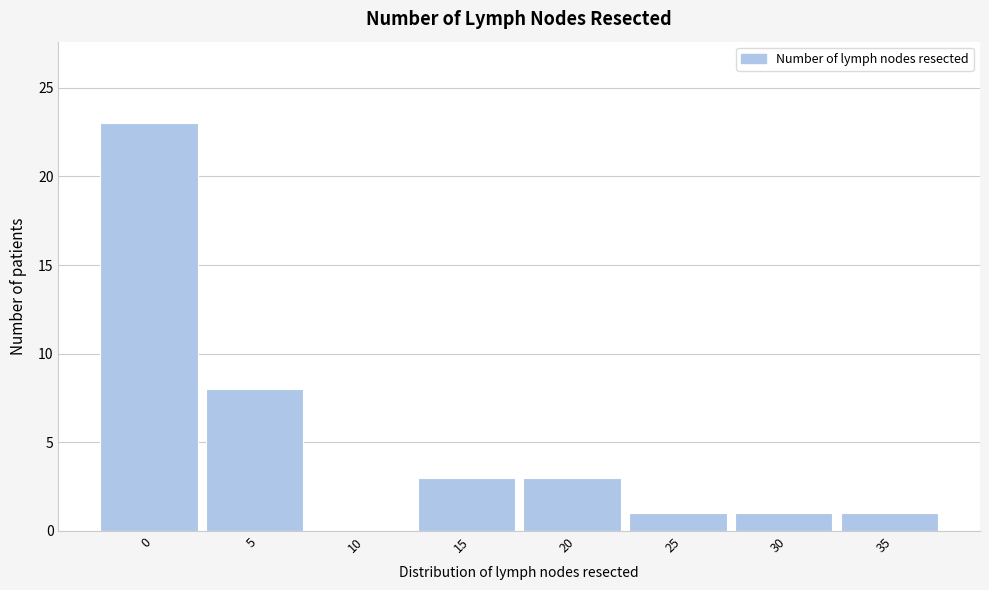

Reading right to left, transcribe all the data shown in this chart.

35=1	30=1	25=1	20=3	15=3	10=0	5=8	0=23